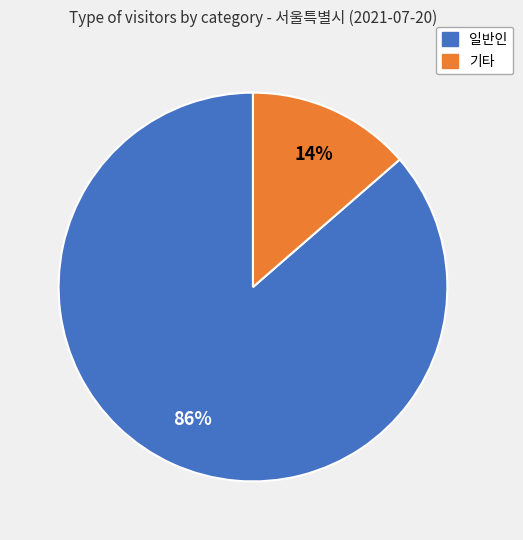

How many segments does this pie chart have?

2